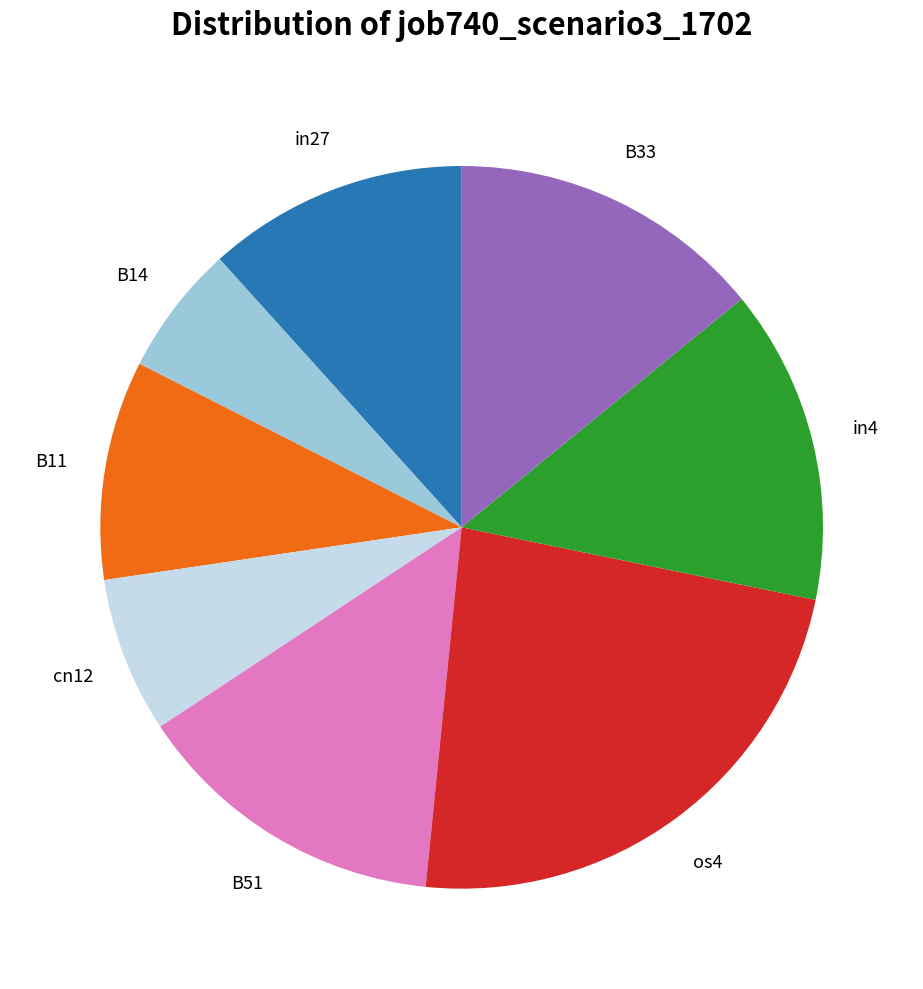

Do B33 and B11 together represent more than half of the pie?

No